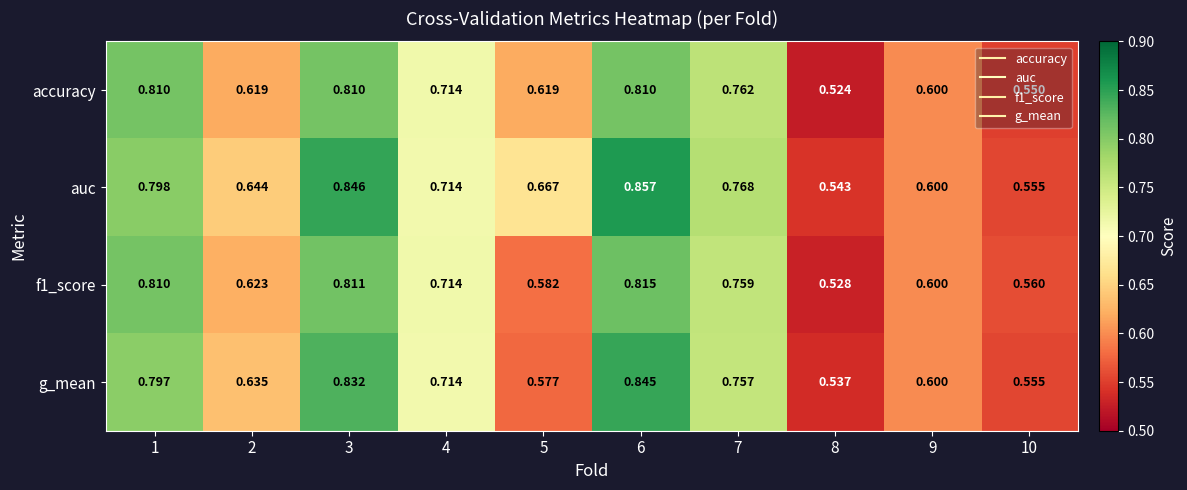

Which series has the widest spread of values?

auc